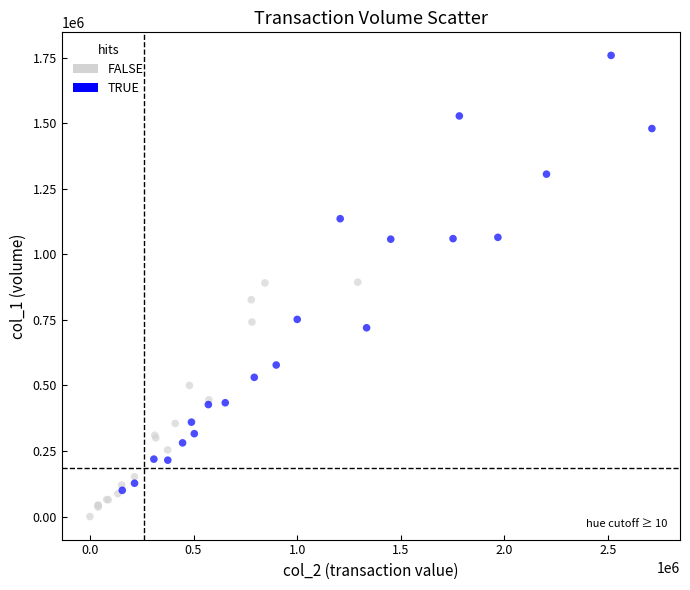

Which series contains the lowest Y value?

FALSE